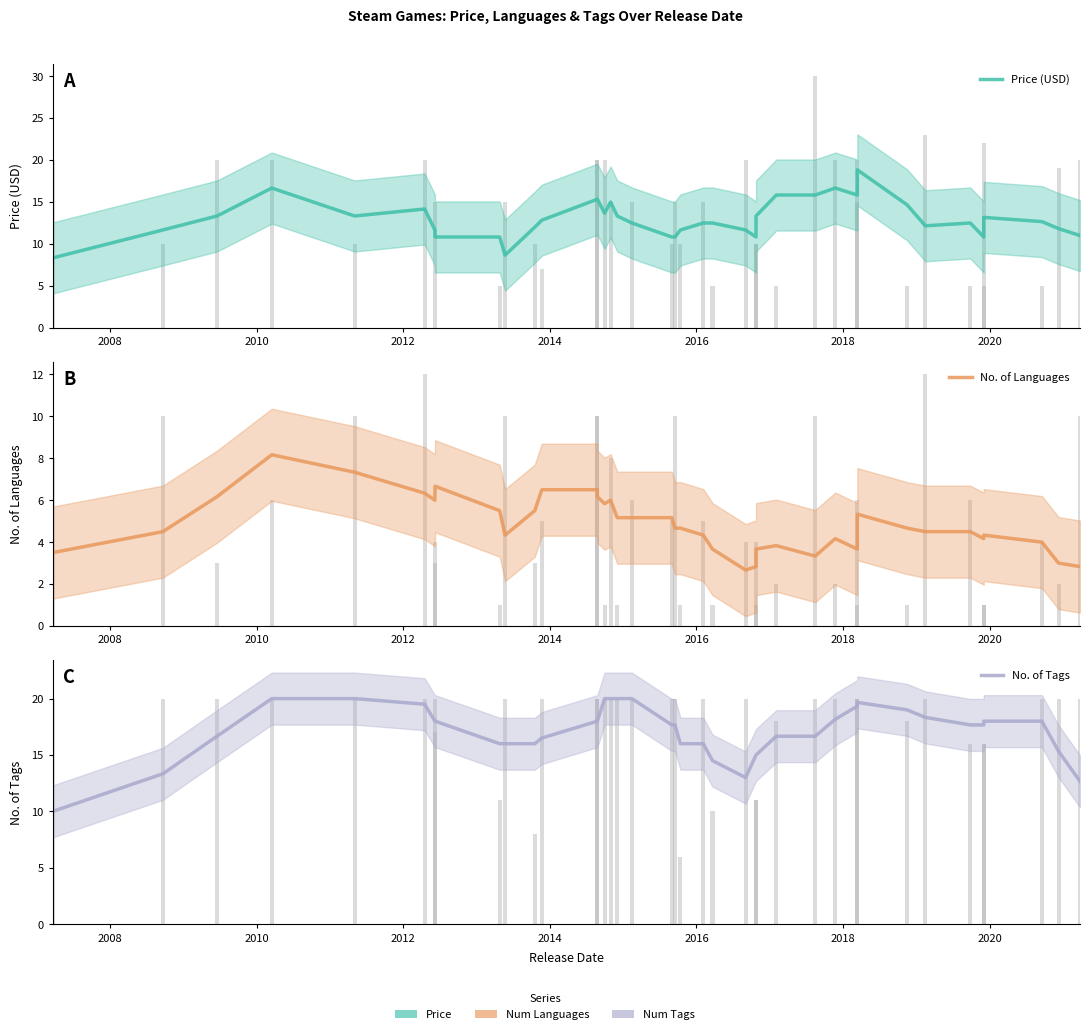

What is the lowest value of the No. of Tags series?

10.0